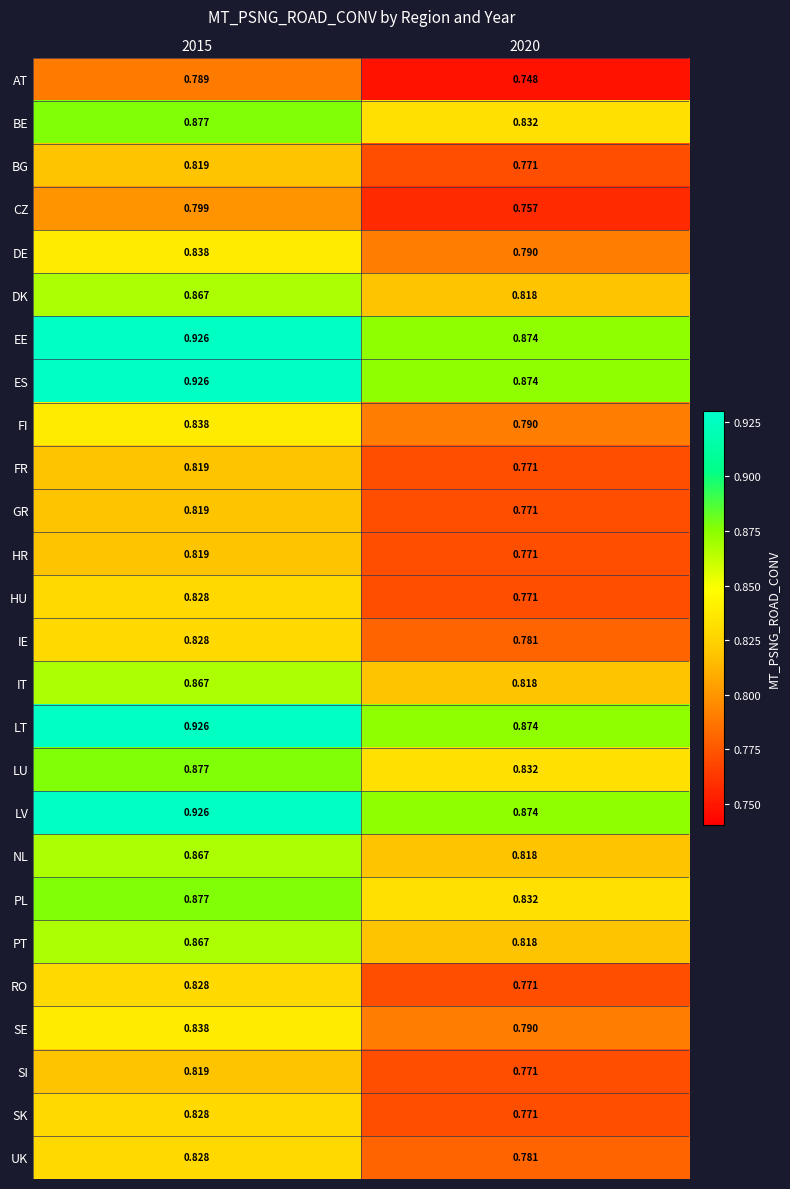

Is the value of SK at 2015 greater than the value of CZ at 2015?

Yes